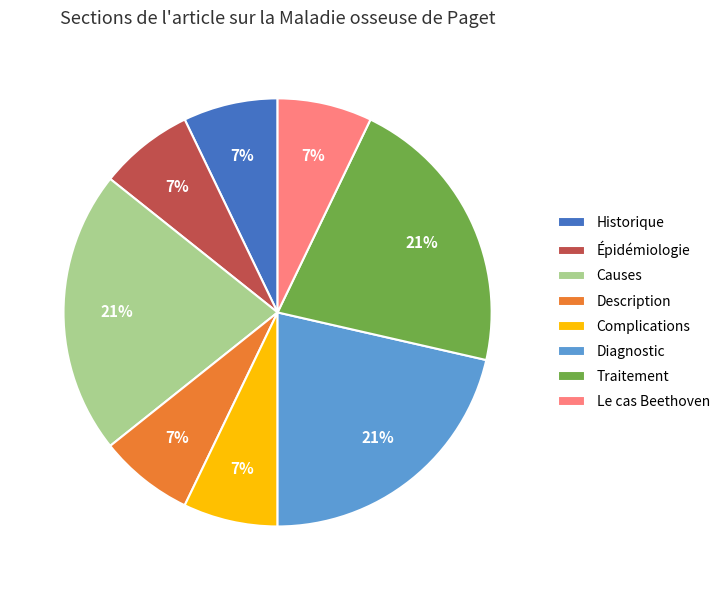

Is it true that Traitement is 32% of the pie?

False